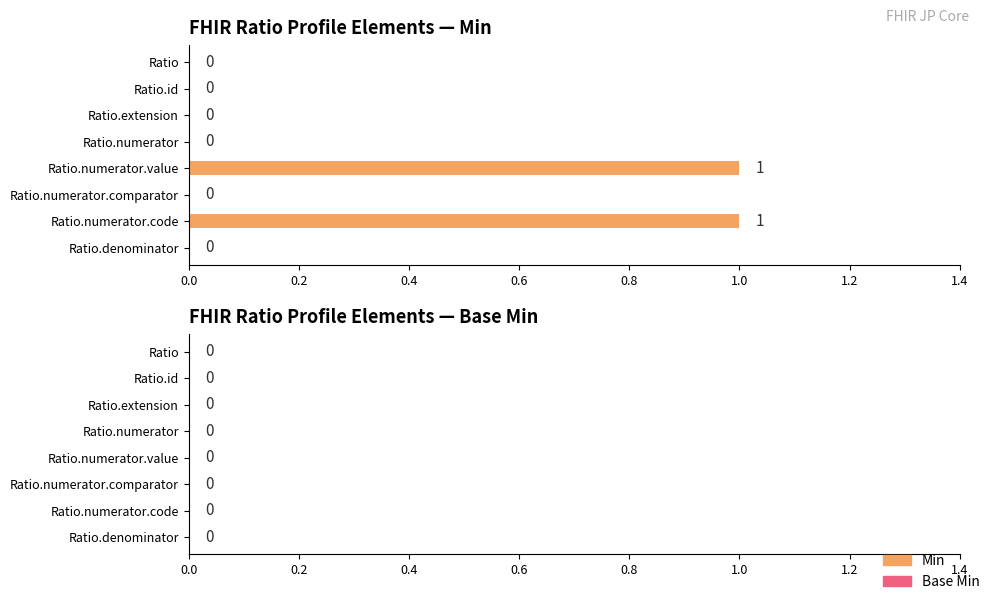

Where is Min nearest to the value 0?

Ratio